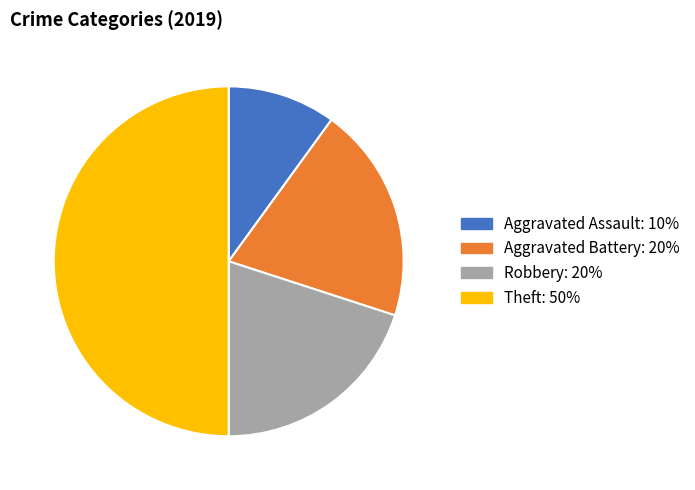

Do Robbery and Theft together represent more than half of the pie?

Yes